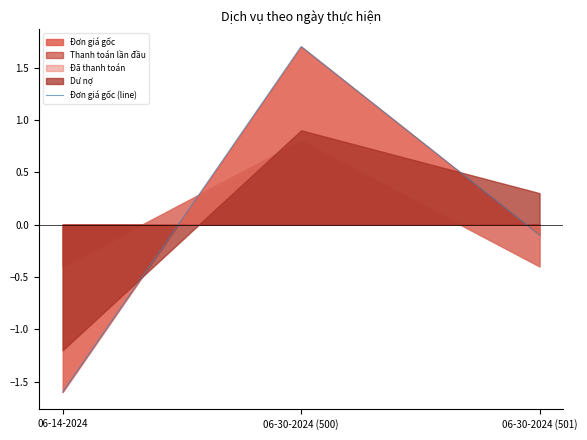

Count the number of categories in the chart.

3